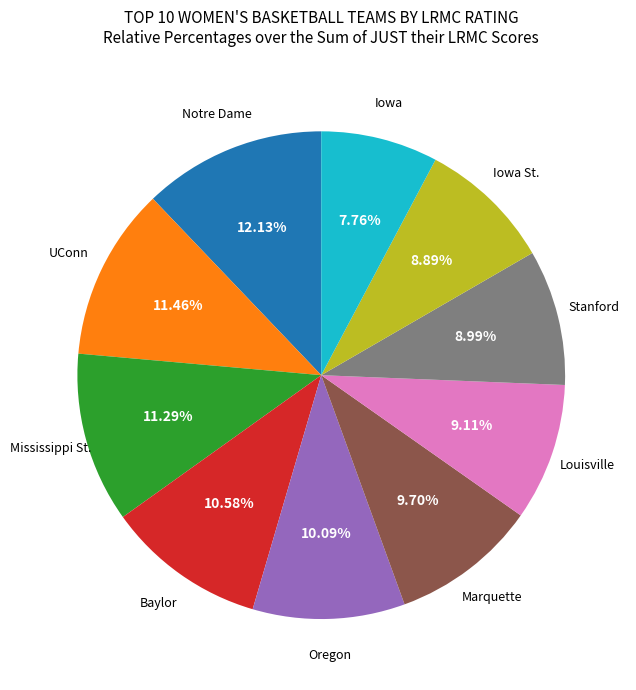

Does any single category account for the majority?

No